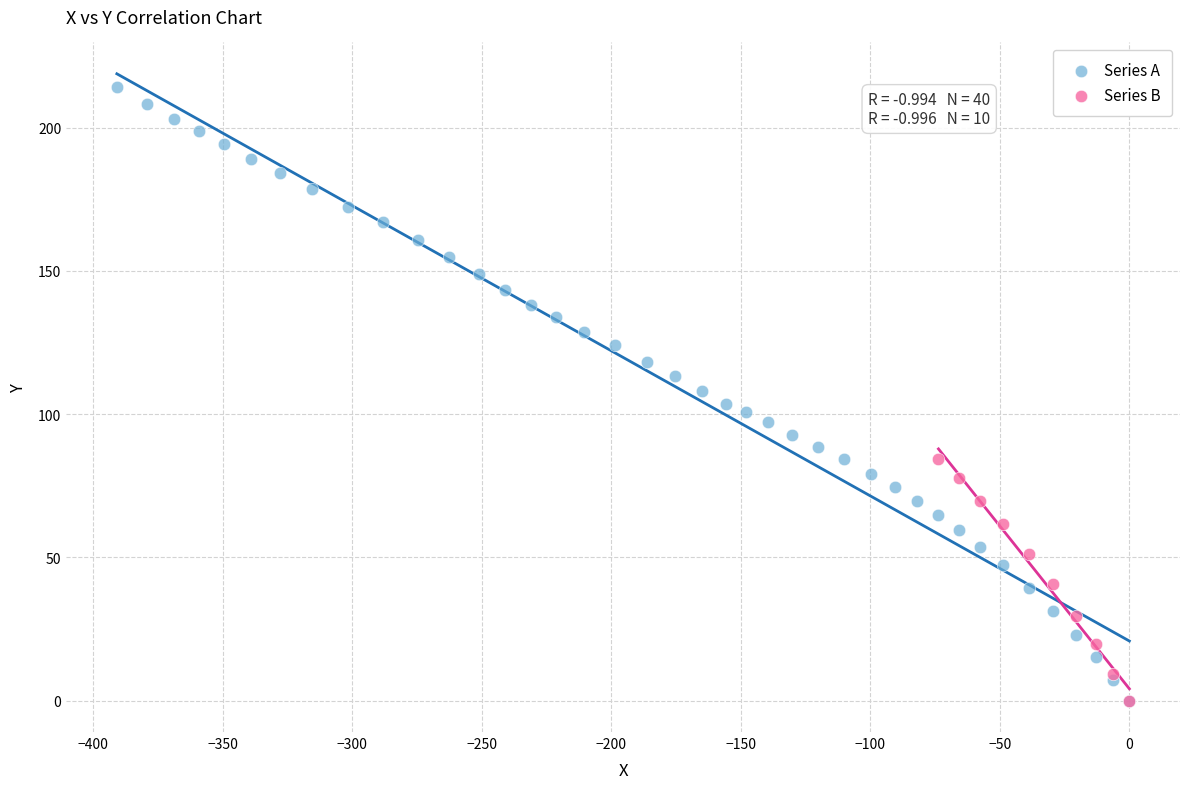

Which series has the largest Y range (max minus min)?

Series A